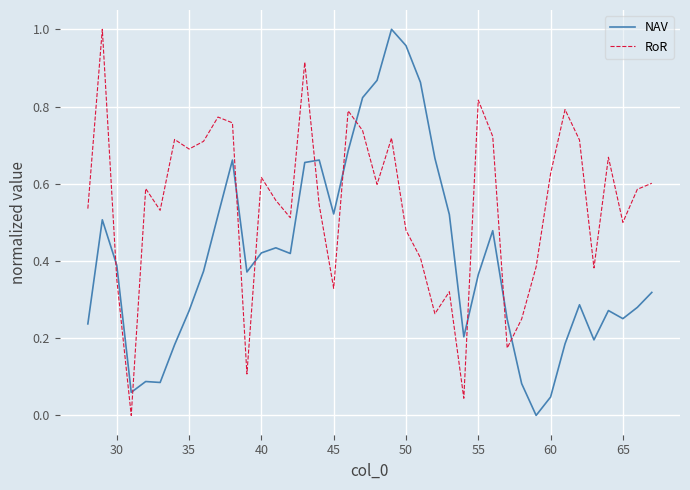

Which series has the largest total across all categories?

RoR